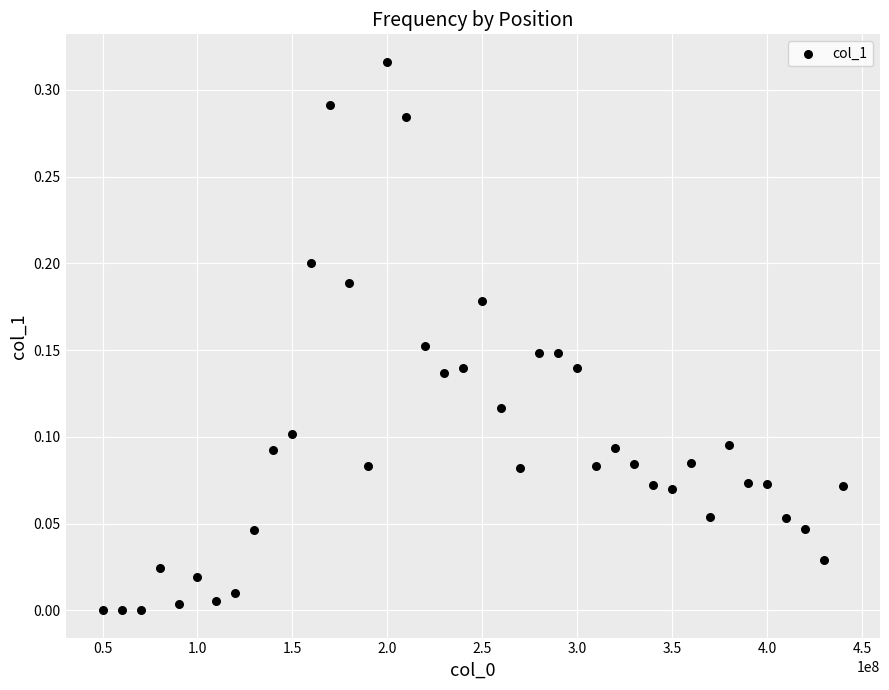

What is the range of X values (max minus min)?

390000000.0